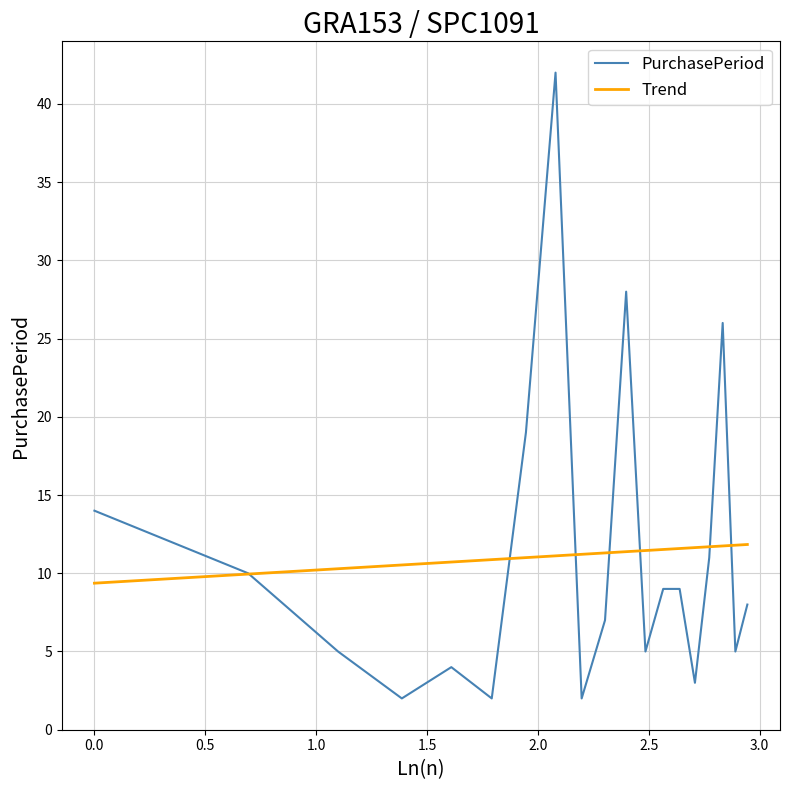

What is the difference between the second highest and second lowest values in the PurchasePeriod series?

26.0